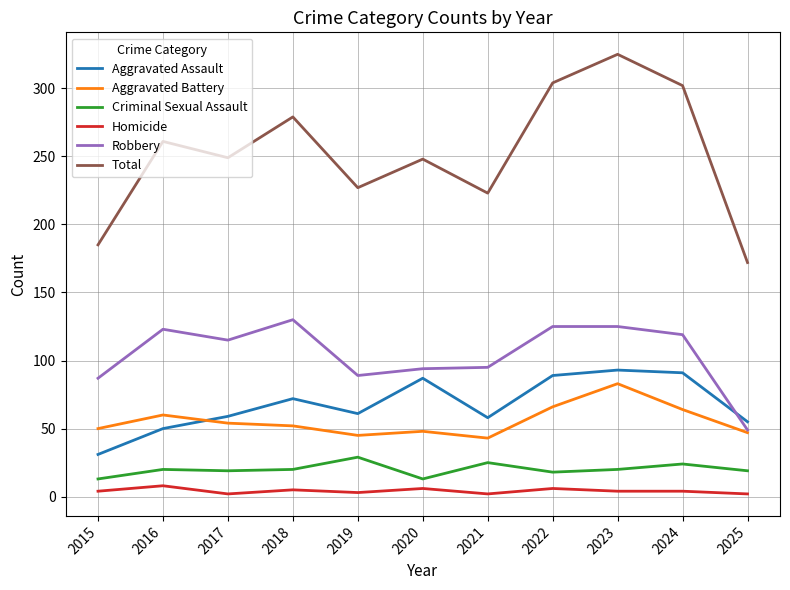

Between 2019 and 2023, which series saw the biggest shift?

Total